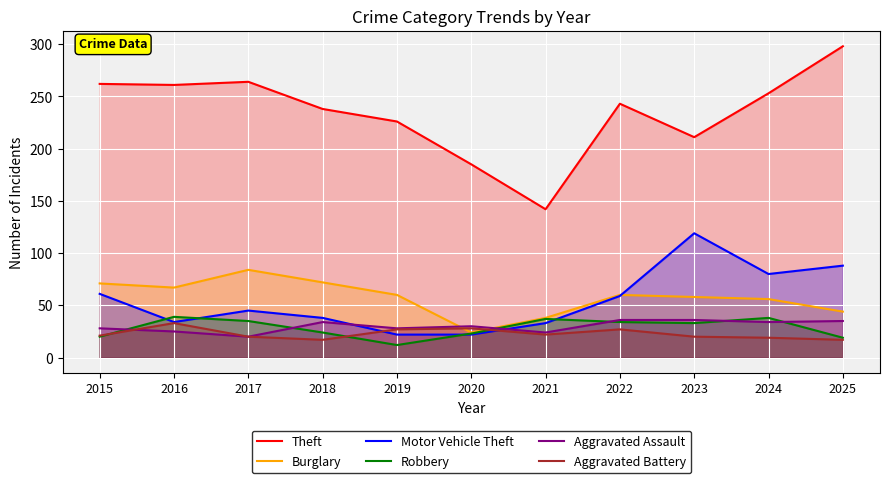

The Theft series shows 315 at 2020. True or false?

False